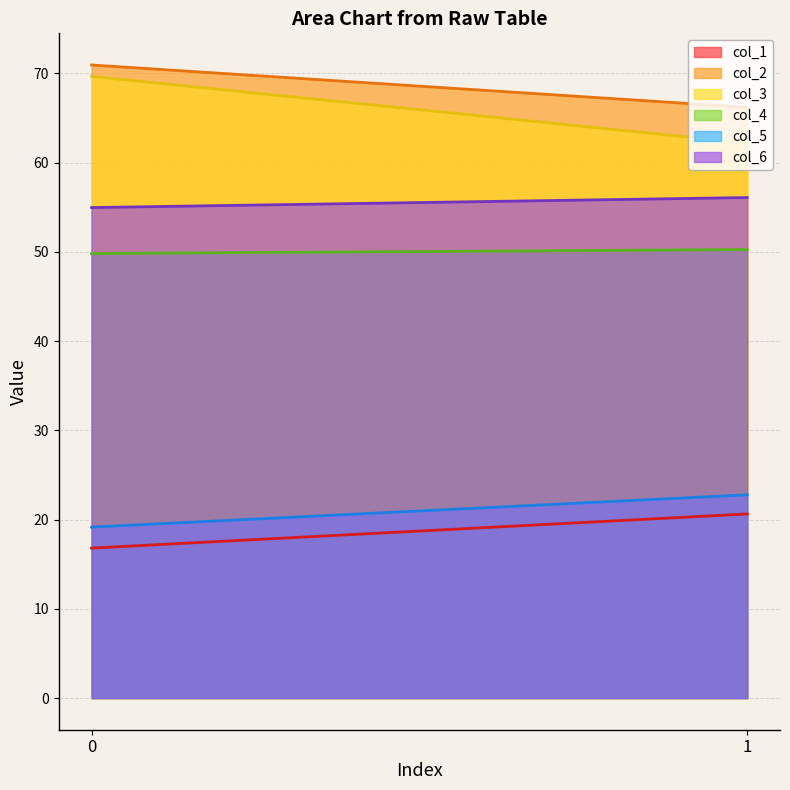

Which series has the largest total across all categories?

col_2